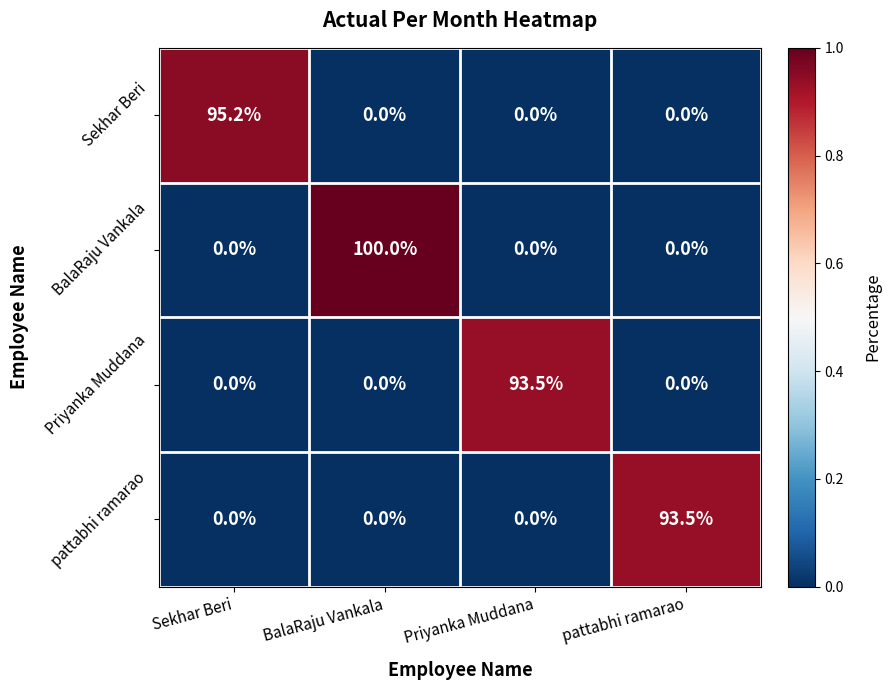

Is it true that Priyanka Muddana equals 0.0 at BalaRaju Vankala?

True